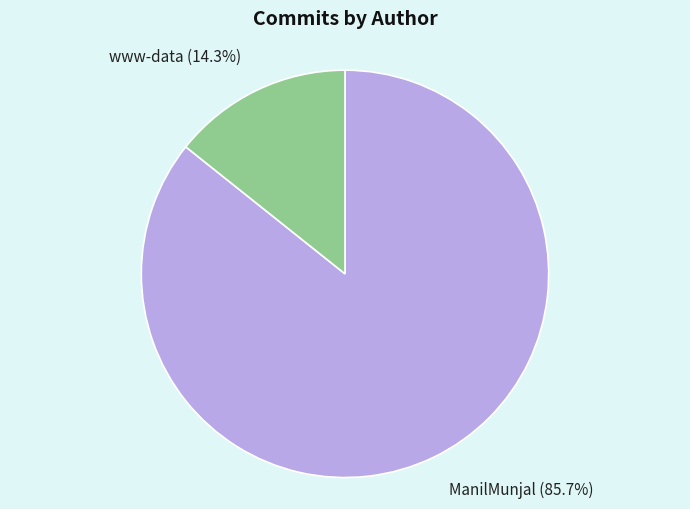

How many segments does this pie chart have?

2